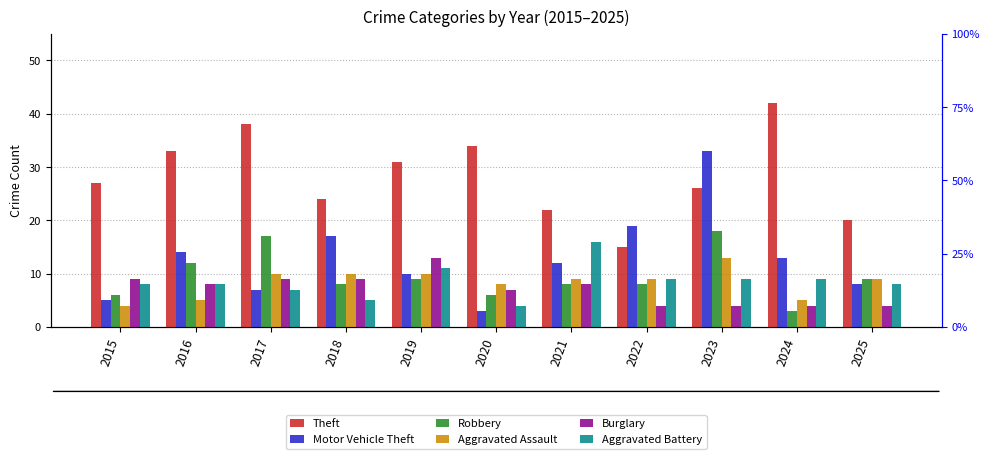

What is the difference between the highest and lowest values at 2023?

29